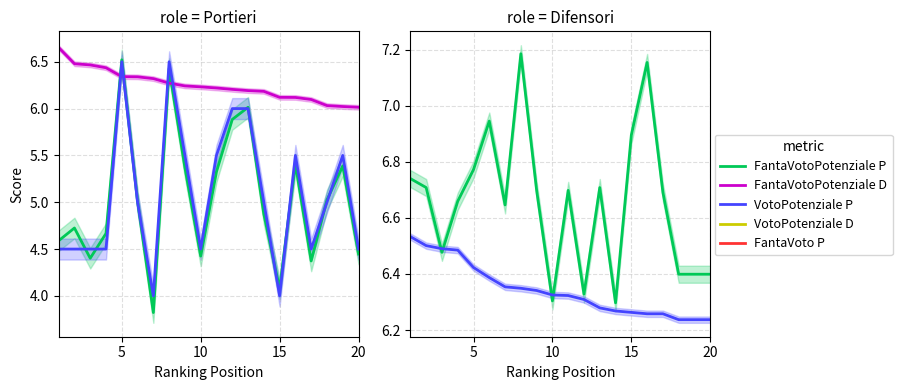

True or false: FantaVotoPotenziale and FantaVoto intersect in this chart.

False